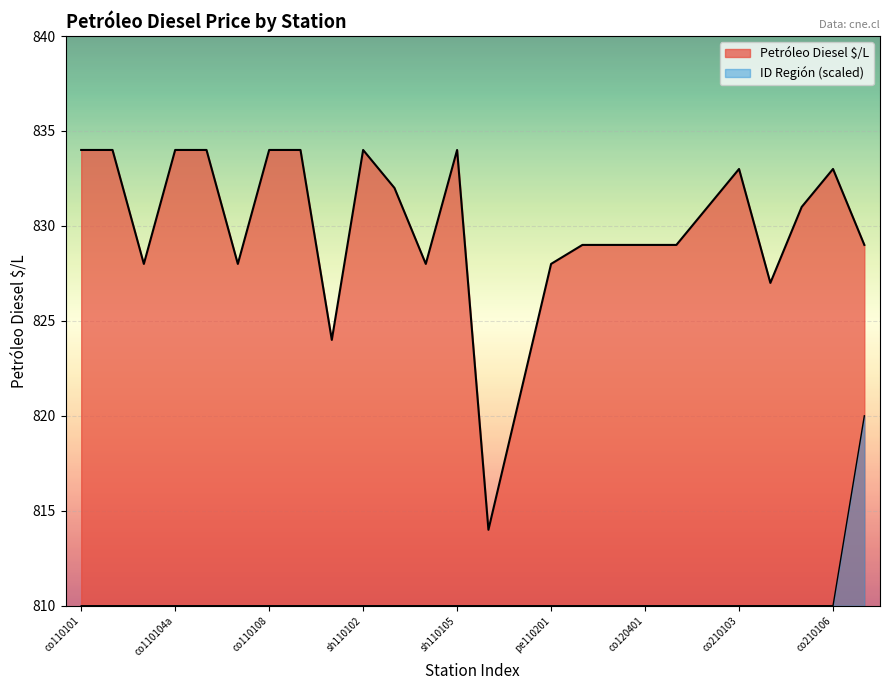

What is the average value of the ID Región series?

810